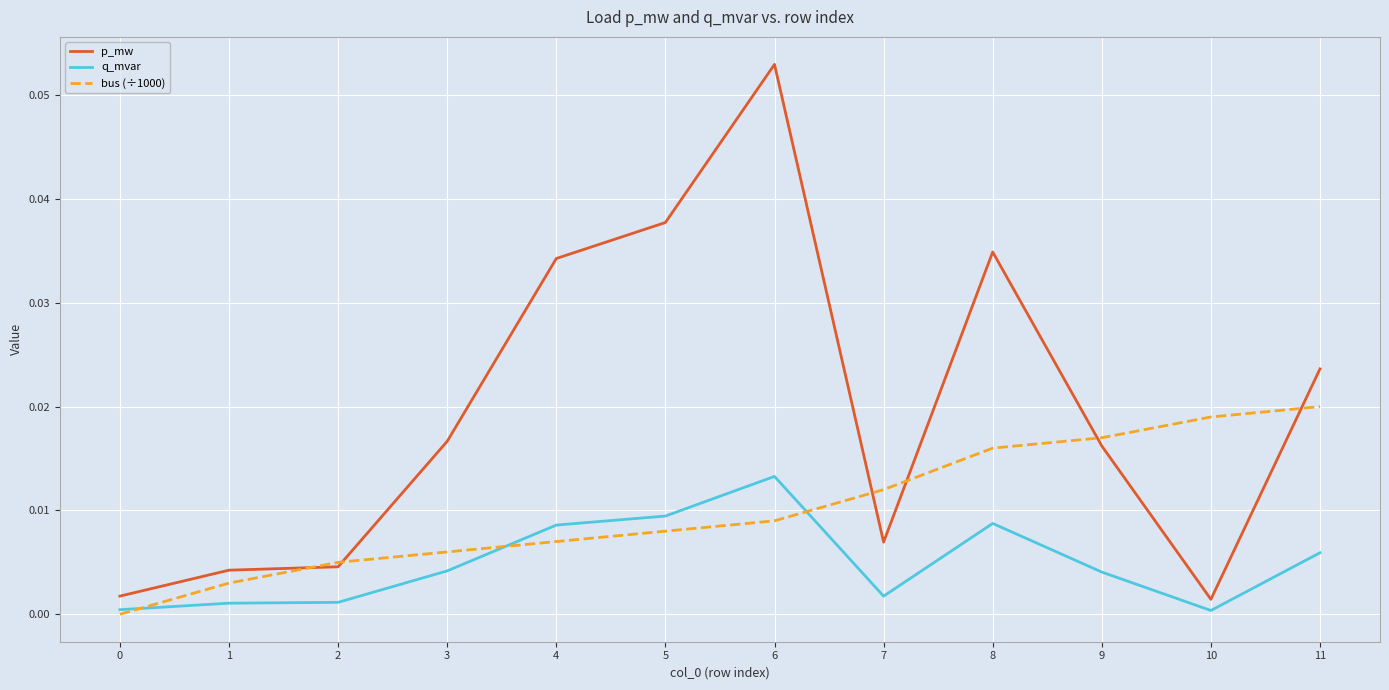

Which series has the widest spread of values?

p_mw